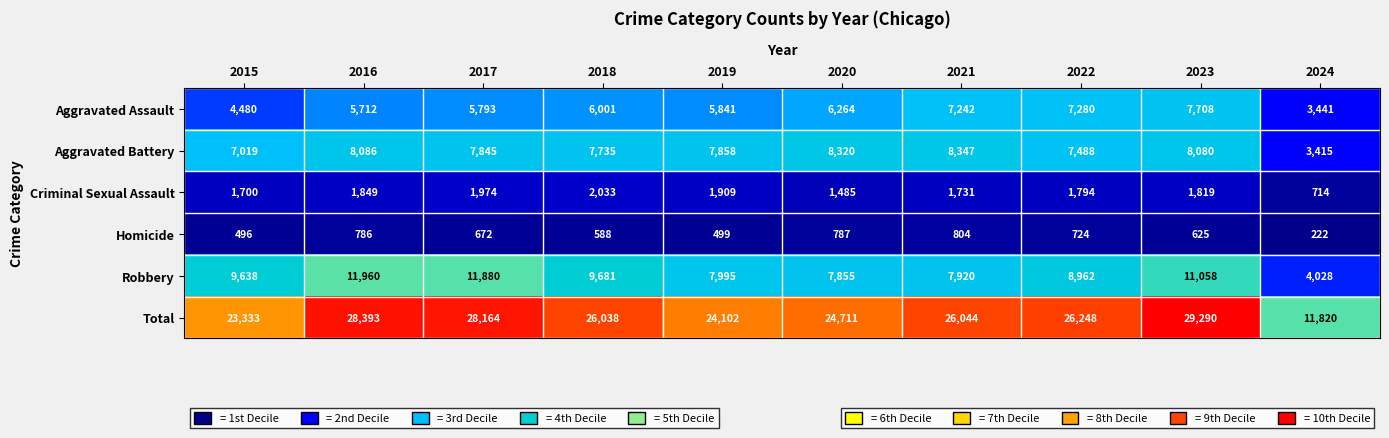

The Aggravated Battery series shows 4372 at 2022. True or false?

False